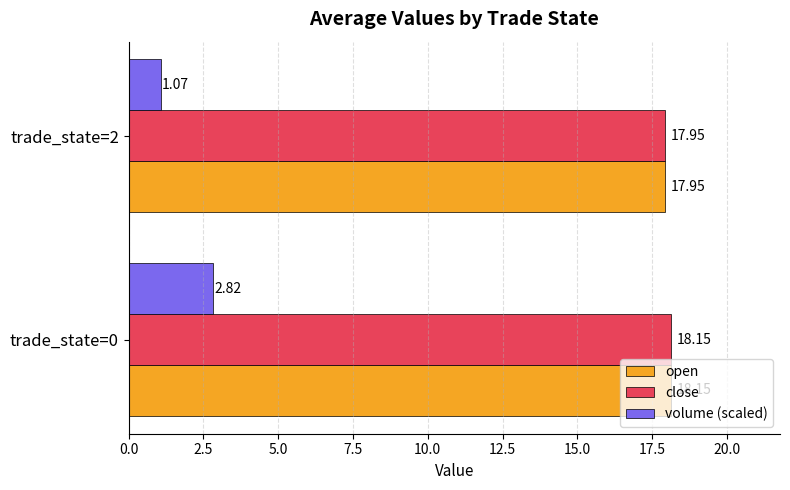

Which series changed the most between trade_state=0 and trade_state=2?

volume (scaled)